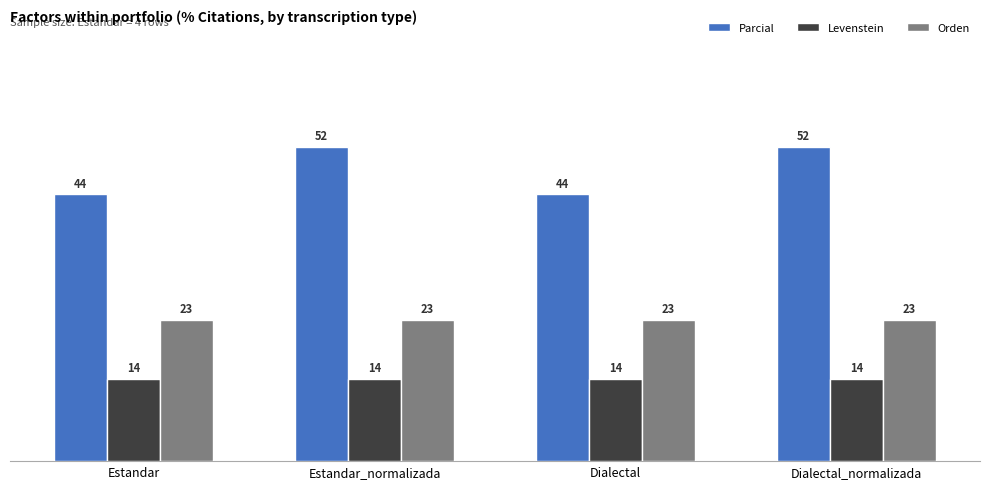

List the series in order of their peak value, lowest first.

Levenstein, Orden, Parcial